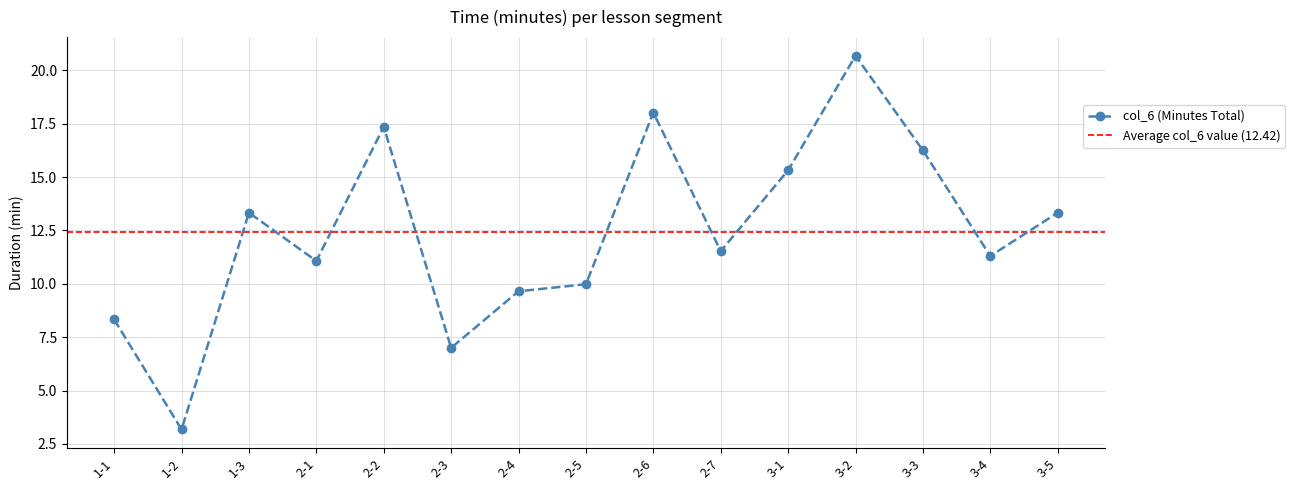

Reading right to left, what are all the values shown in this chart?

13.3	11.3	16.2	20.7	15.3	11.5	18.0	10.0	9.7	7.0	17.4	11.1	13.3	3.2	8.3